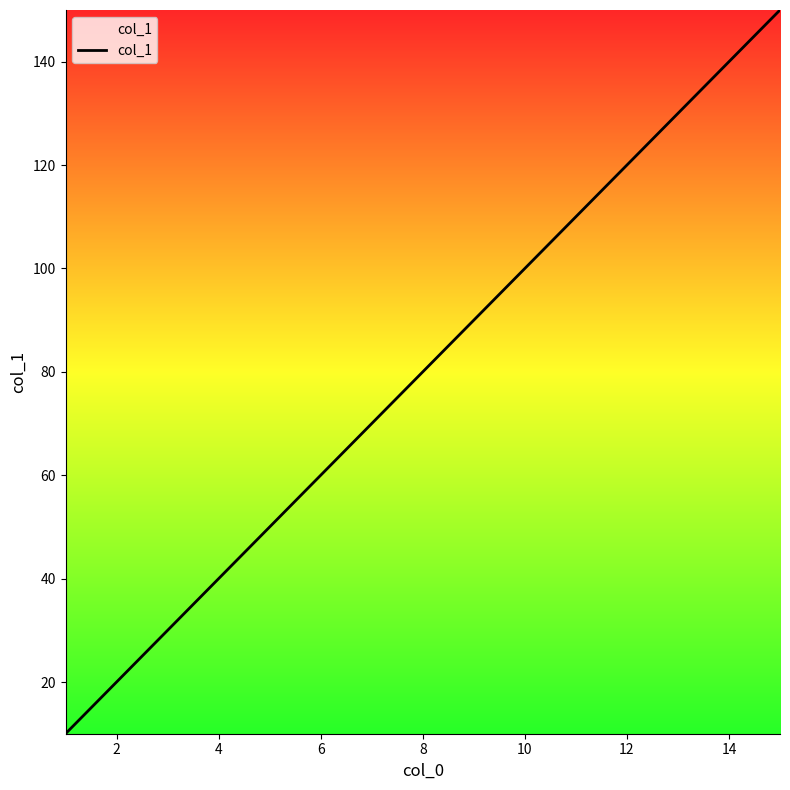

What is the minimum value shown in the chart?

10